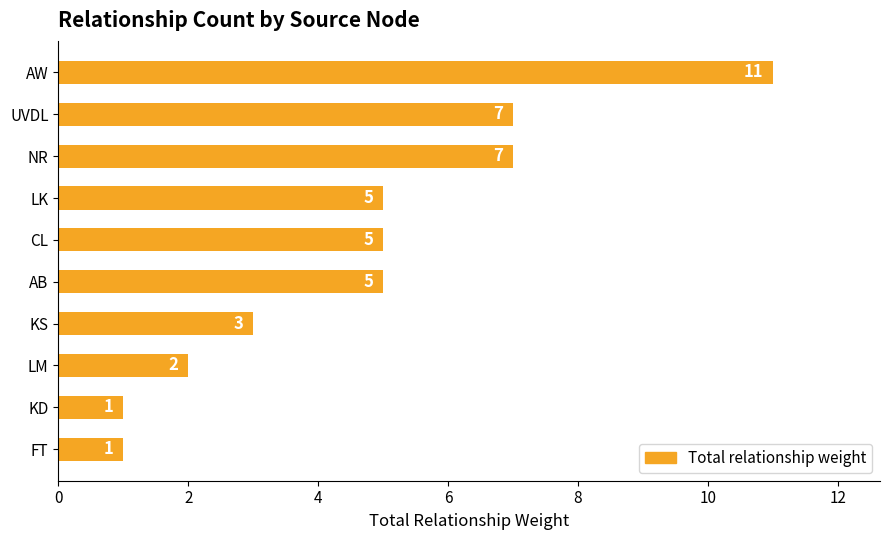

What is the difference between the maximum and minimum values?

10